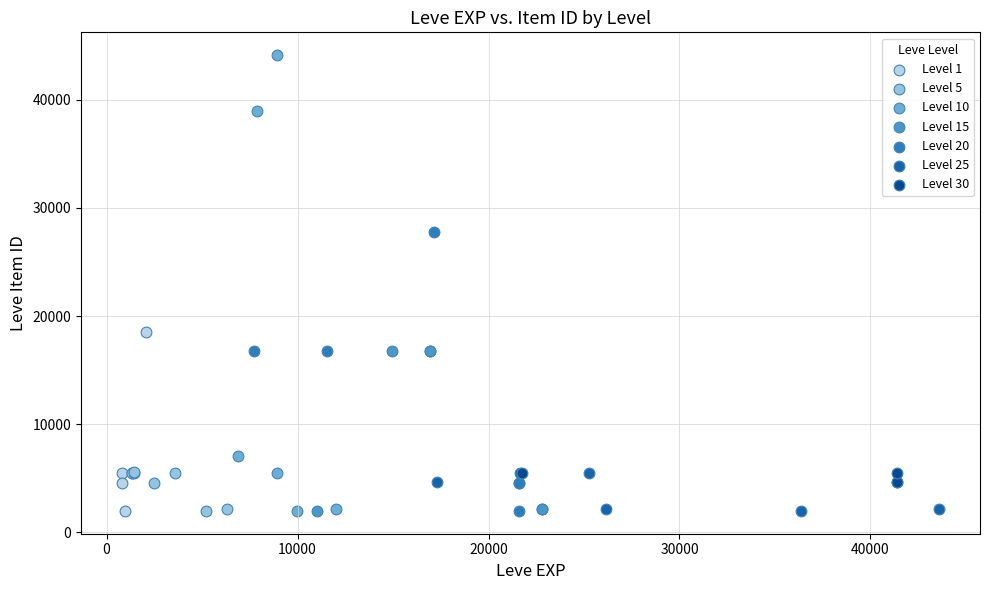

What are all the series names shown in the legend?

Level 1, Level 5, Level 10, Level 15, Level 20, Level 25, Level 30